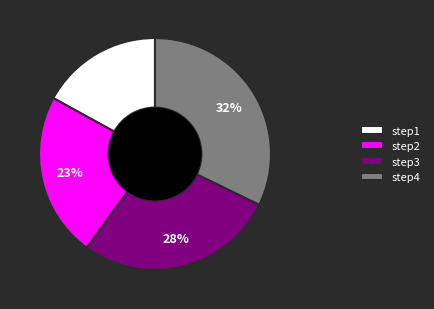

To the nearest percent, what is the average slice percentage?

25%